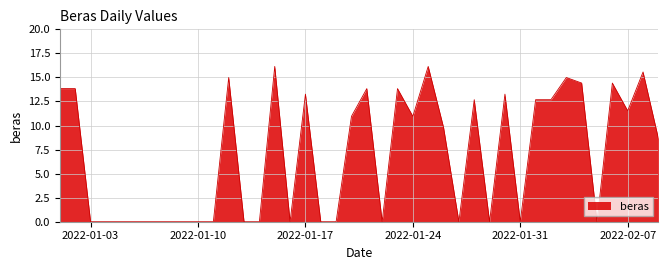

What is the greatest value displayed?

16.1